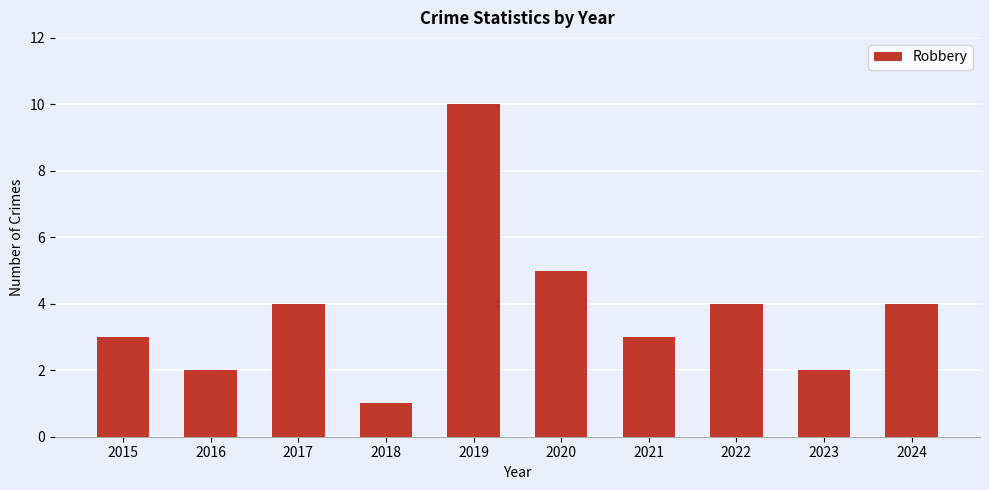

What is the difference between the values at 2022 and 2019?

6